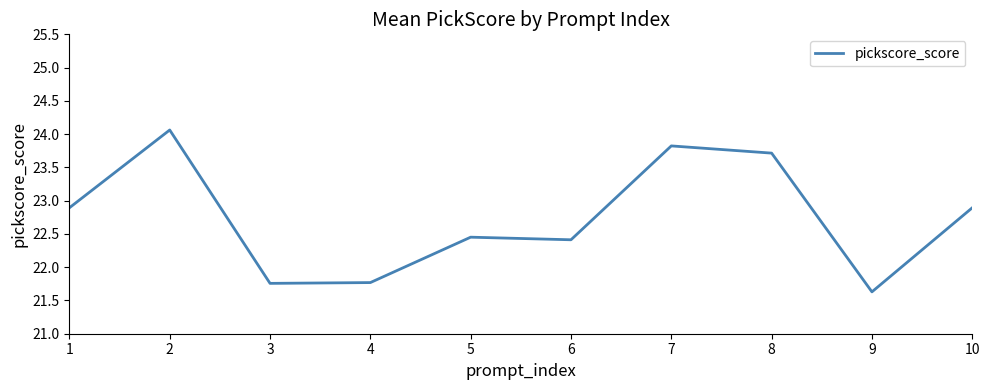

What is the minimum value shown in the chart?

21.6